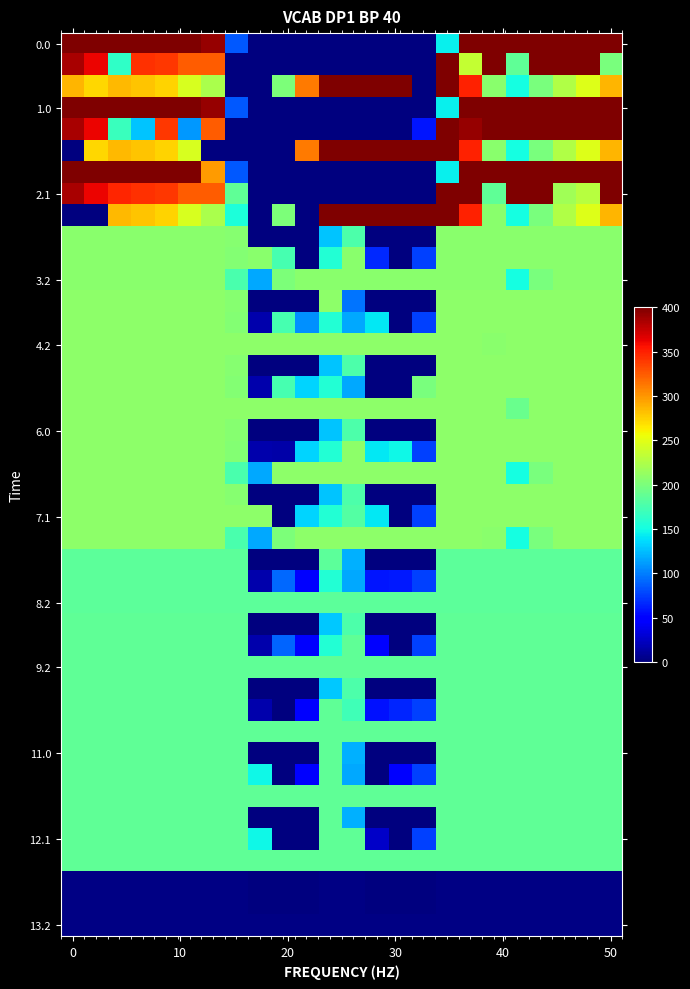

What is the greatest value displayed?

400.0